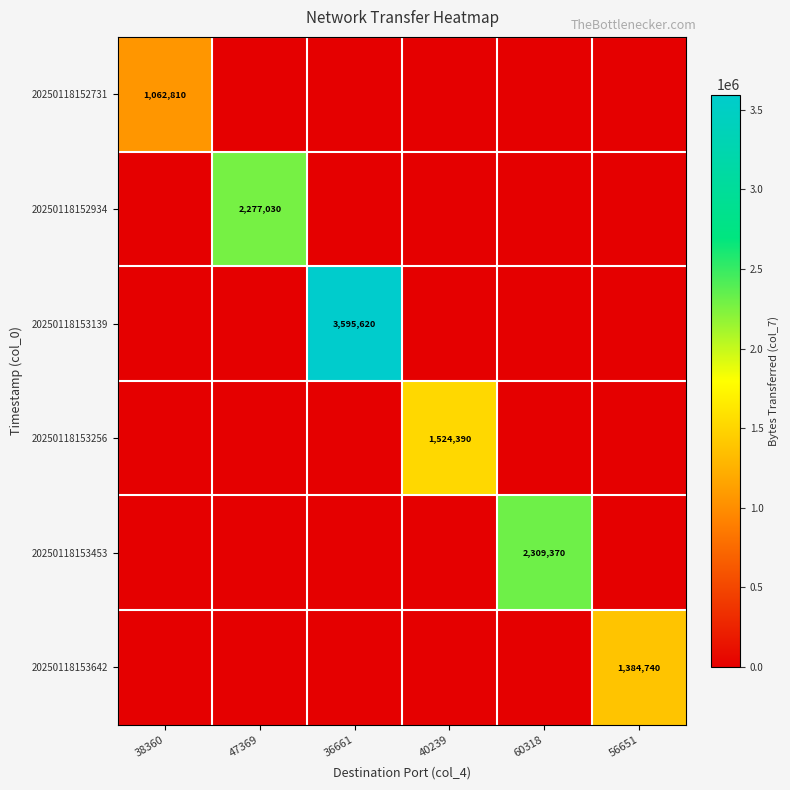

The value of 20250118153256 at 40239 is 2056485. True or false?

False